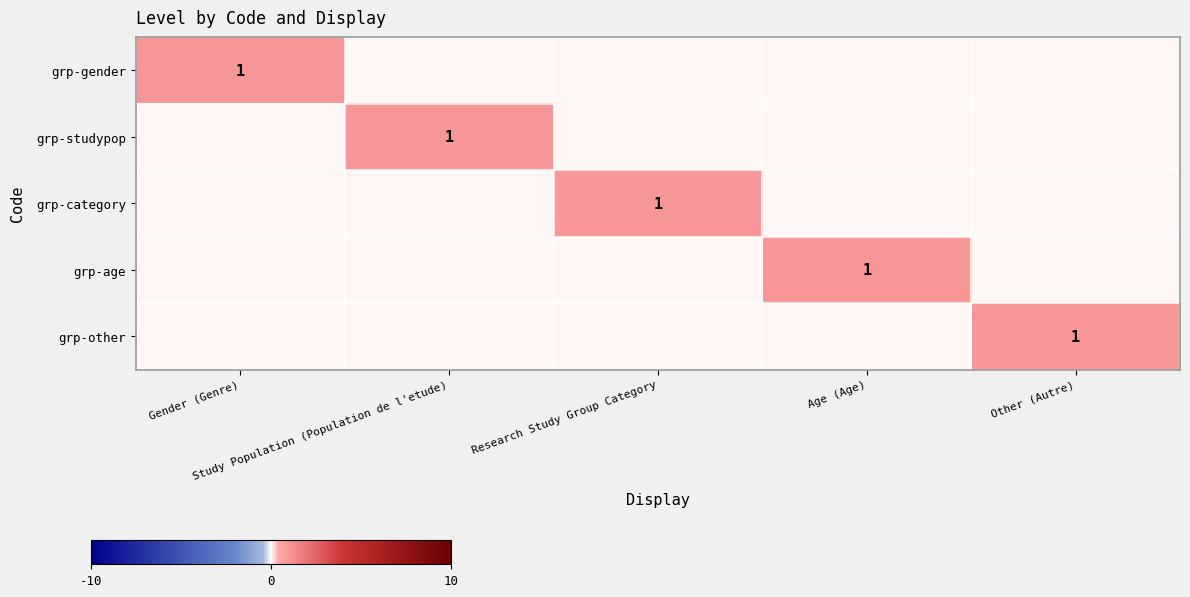

Rank the categories by grp-age value from highest to lowest.

Age (Age), Gender (Genre), Study Population (Population de l'etude), Research Study Group Category, Other (Autre)